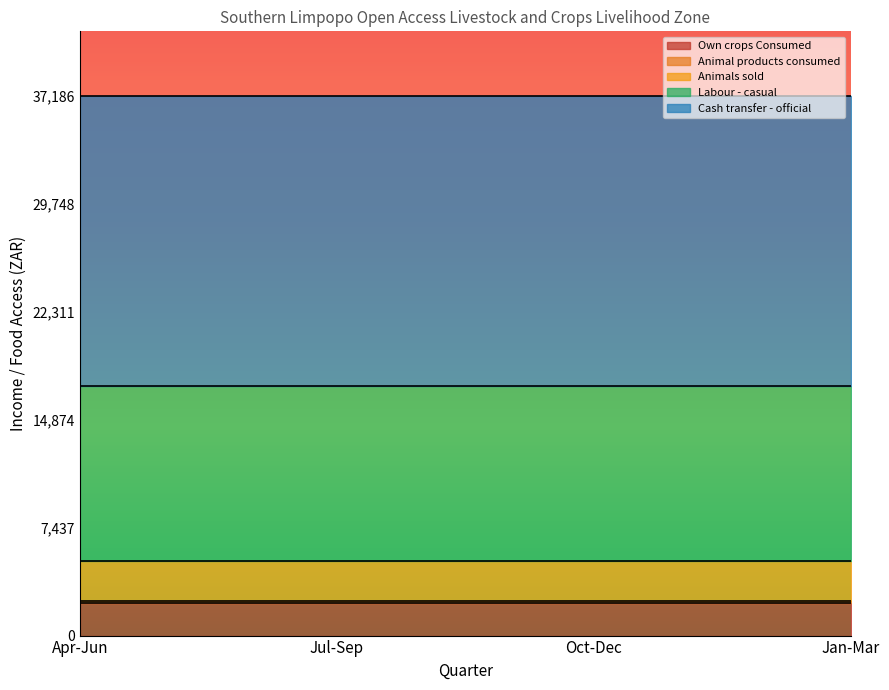

Reading left to right, extract all data points from this chart.

Own crops Consumed: Apr-Jun=2264.3	Jul-Sep=2264.3	Oct-Dec=2264.3	Jan-Mar=2264.3
Animal products consumed: Apr-Jun=92.9	Jul-Sep=92.9	Oct-Dec=92.9	Jan-Mar=92.9
Animals sold: Apr-Jun=2798.0	Jul-Sep=2798.0	Oct-Dec=2798.0	Jan-Mar=2798.0
Labour - casual: Apr-Jun=12050.0	Jul-Sep=12050.0	Oct-Dec=12050.0	Jan-Mar=12050.0
Cash transfer - official: Apr-Jun=19980.9	Jul-Sep=19980.9	Oct-Dec=19980.9	Jan-Mar=19980.9